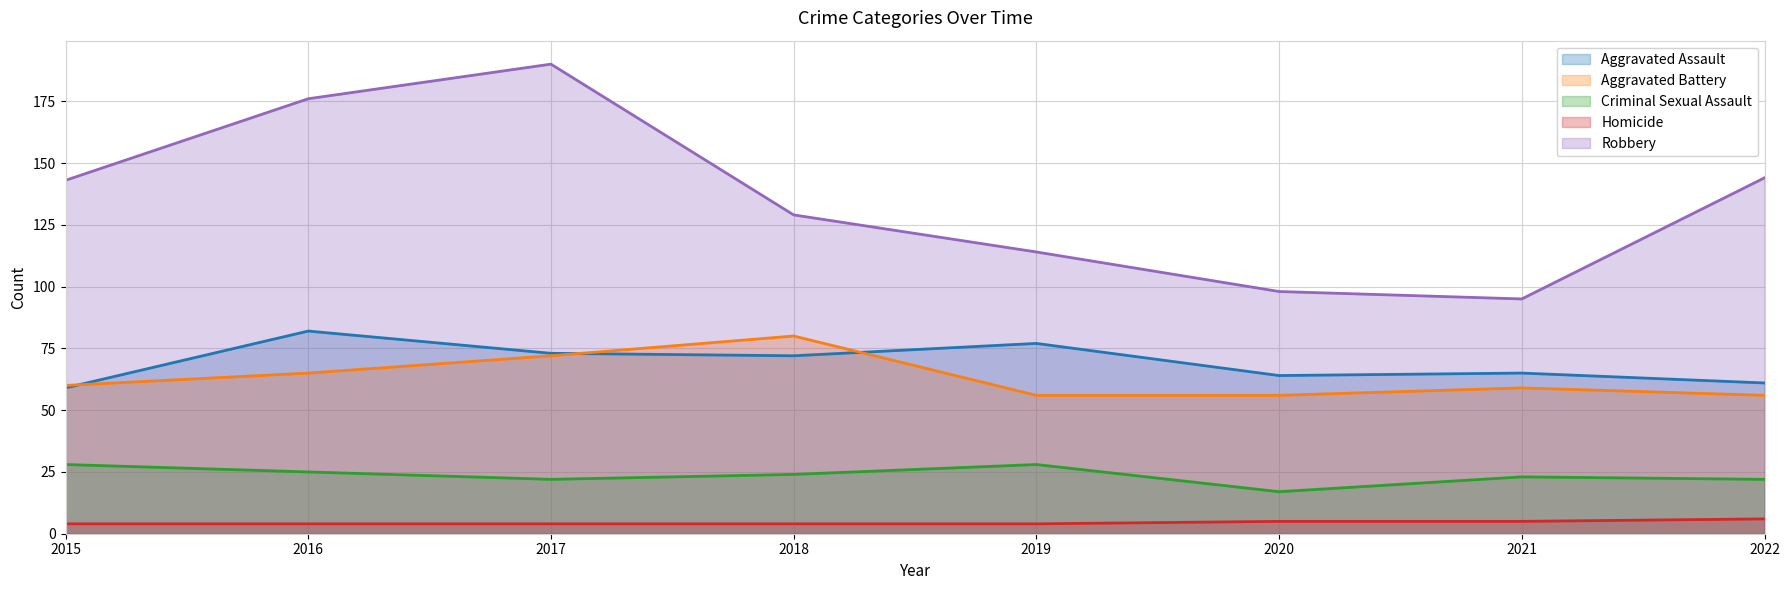

After their last crossing, which series has the higher values: Aggravated Assault or Aggravated Battery?

Aggravated Assault